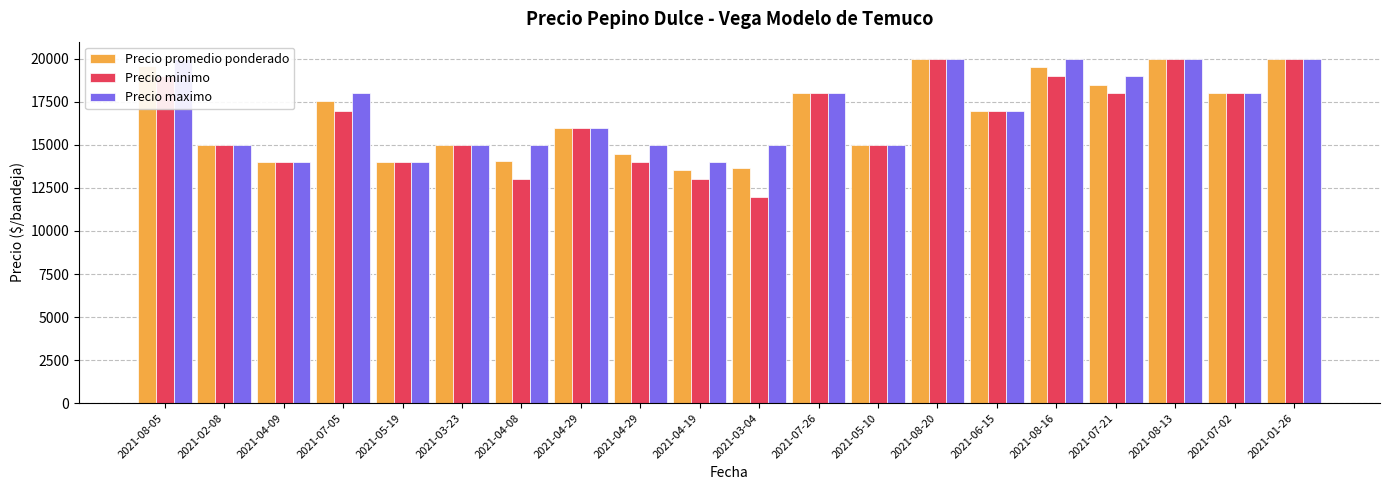

How many values in the Precio promedio ponderado series are below 17000?

10